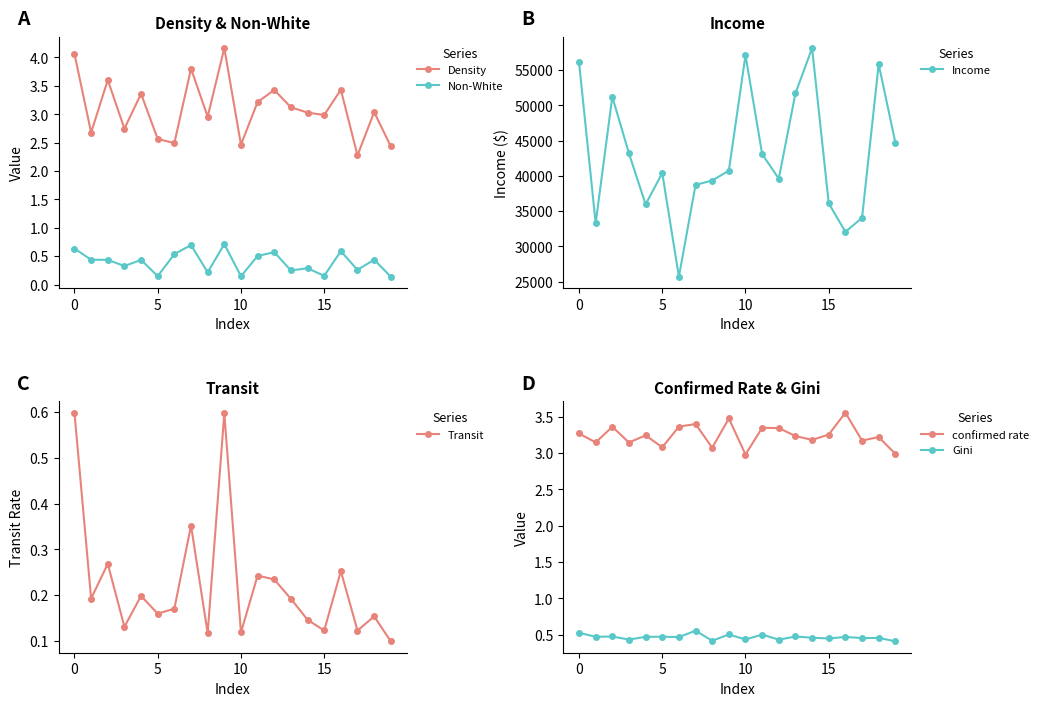

Is it true that Income equals 14920.2 at 0?

False